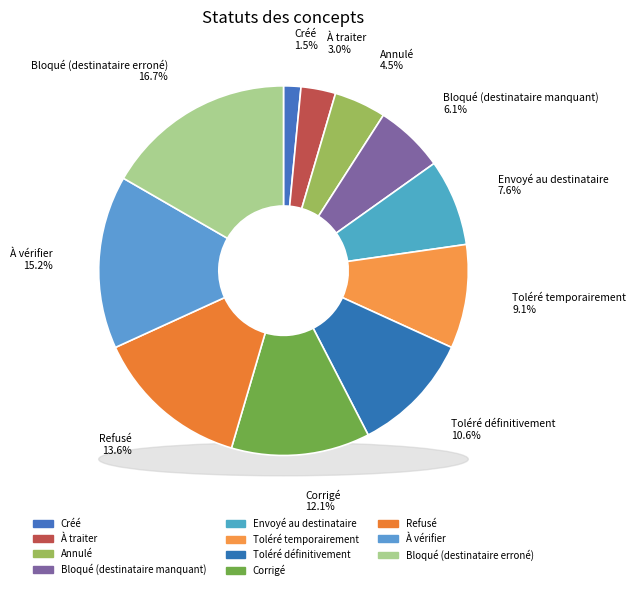

Rank the categories by value from lowest to highest.

Créé, À traiter, Annulé, Bloqué (destinataire manquant), Envoyé au destinataire, Toléré temporairement, Toléré définitivement, Corrigé, Refusé, À vérifier, Bloqué (destinataire erroné)